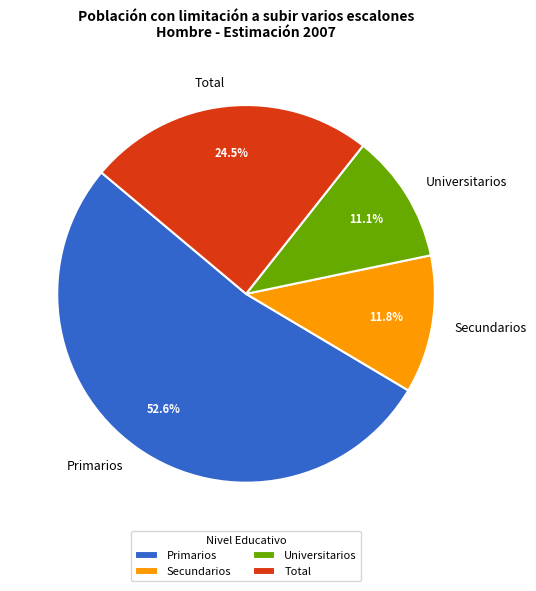

Combined, do Total and Universitarios account for over 50%?

No